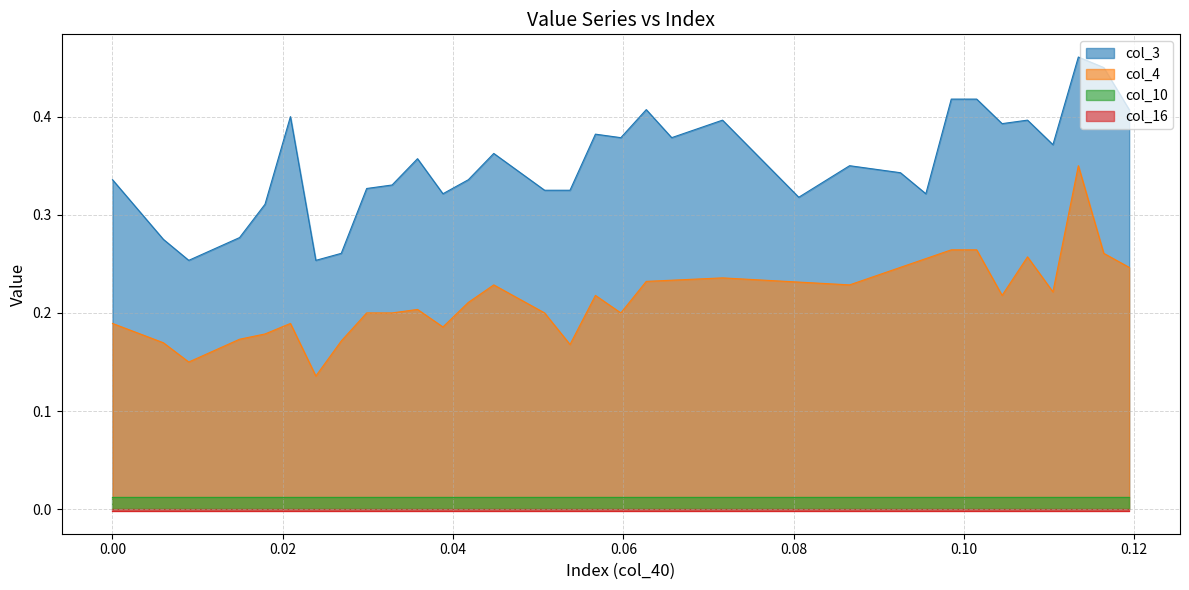

Between 9 and 38, which series saw the biggest shift?

col_3